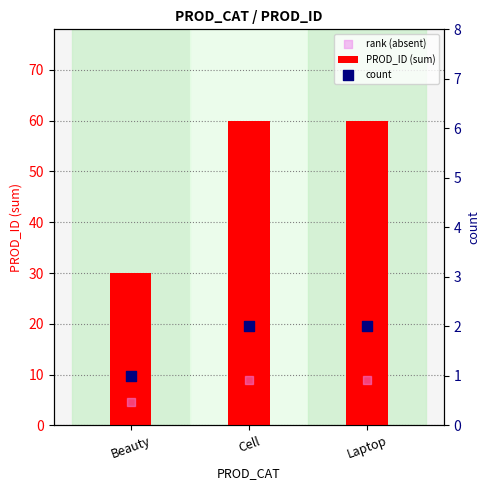

Which series has the widest spread of Y values?

PROD_ID (sum)